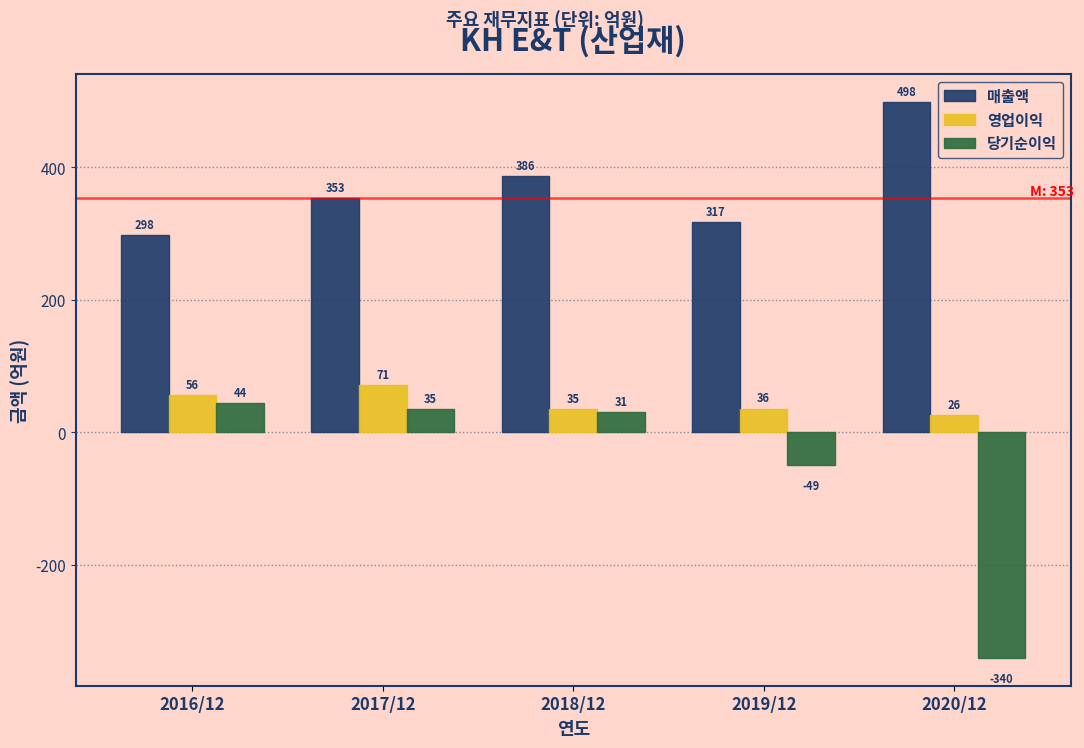

List the labels in order of 영업이익 value, smallest first.

2020/12, 2018/12, 2019/12, 2016/12, 2017/12